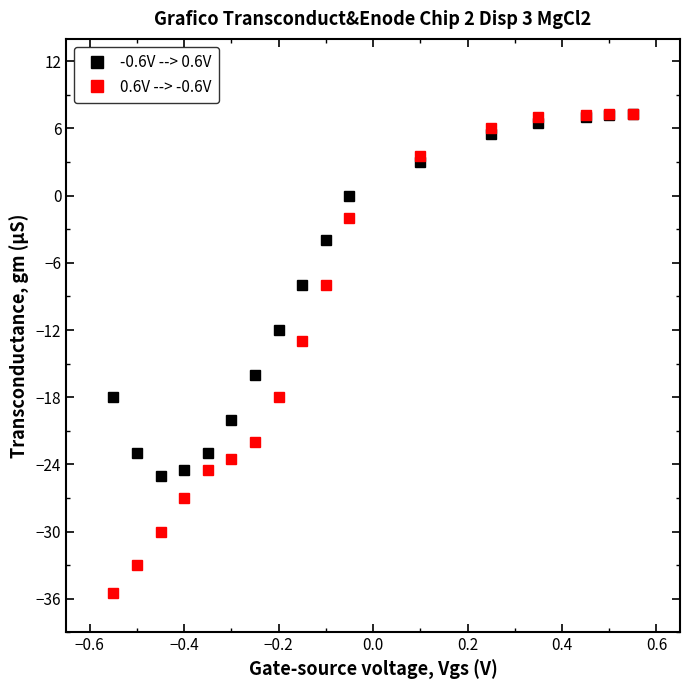

What is the average value of the 0.6V --> -0.6V series?

-11.7